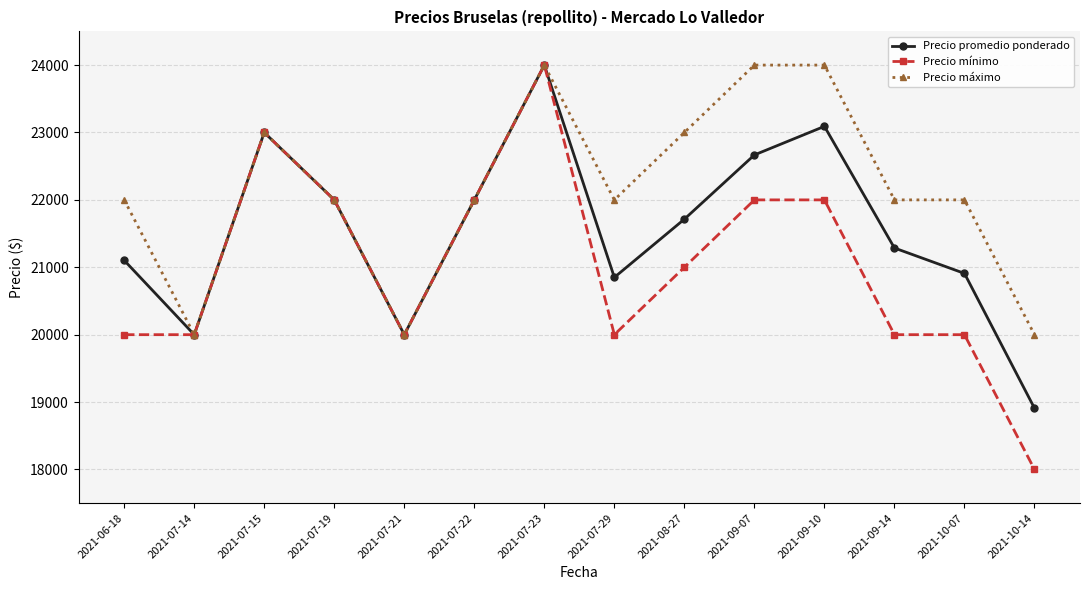

At 2021-07-29, list the series in order from largest to smallest.

Precio máximo, Precio promedio ponderado, Precio mínimo